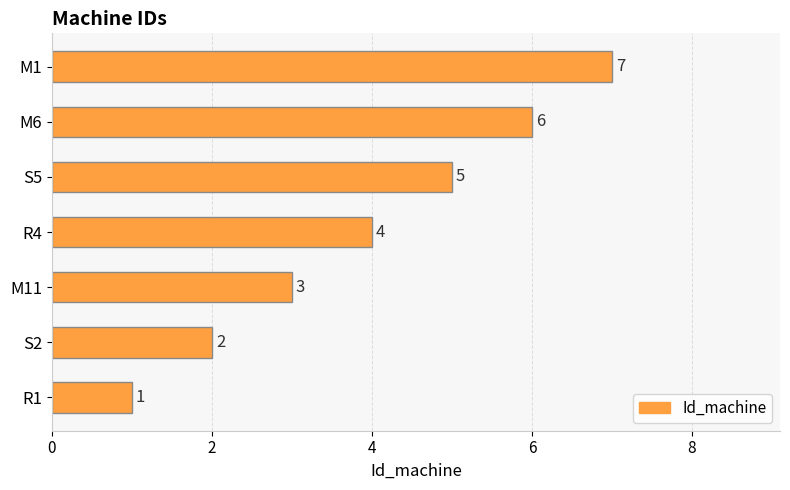

What is the smallest value displayed?

1